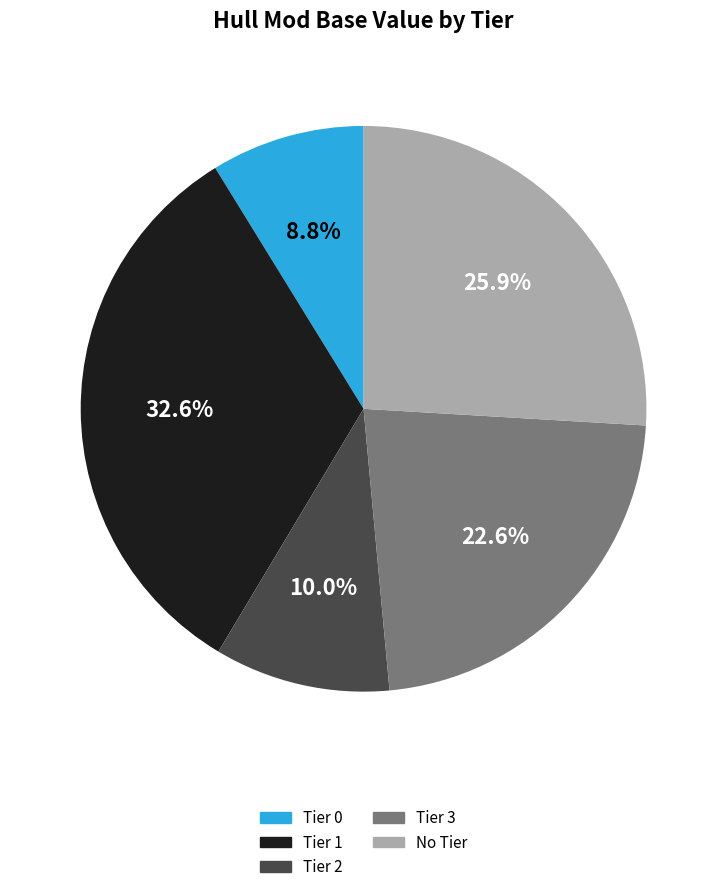

To the nearest percent, what portion does No Tier represent?

26%